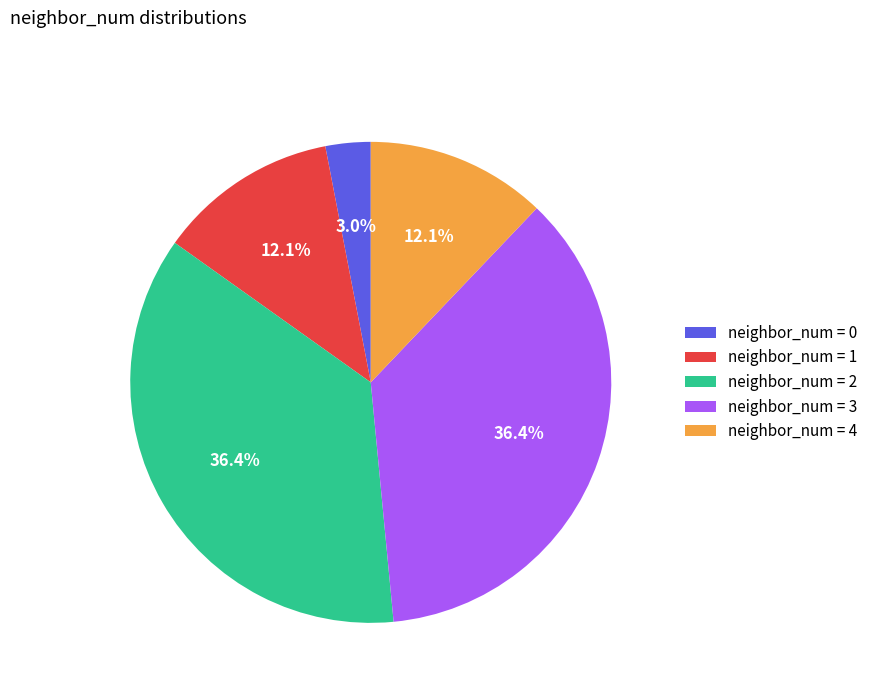

How many segments does this pie chart have?

5